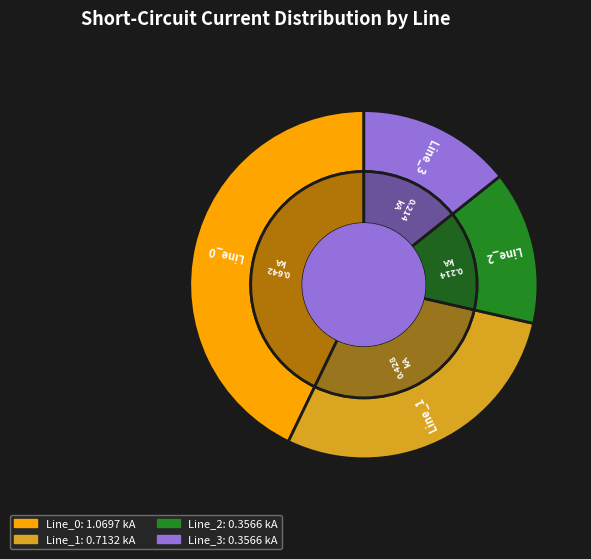

The Line_2 slice represents 1% of the pie. True or false?

False